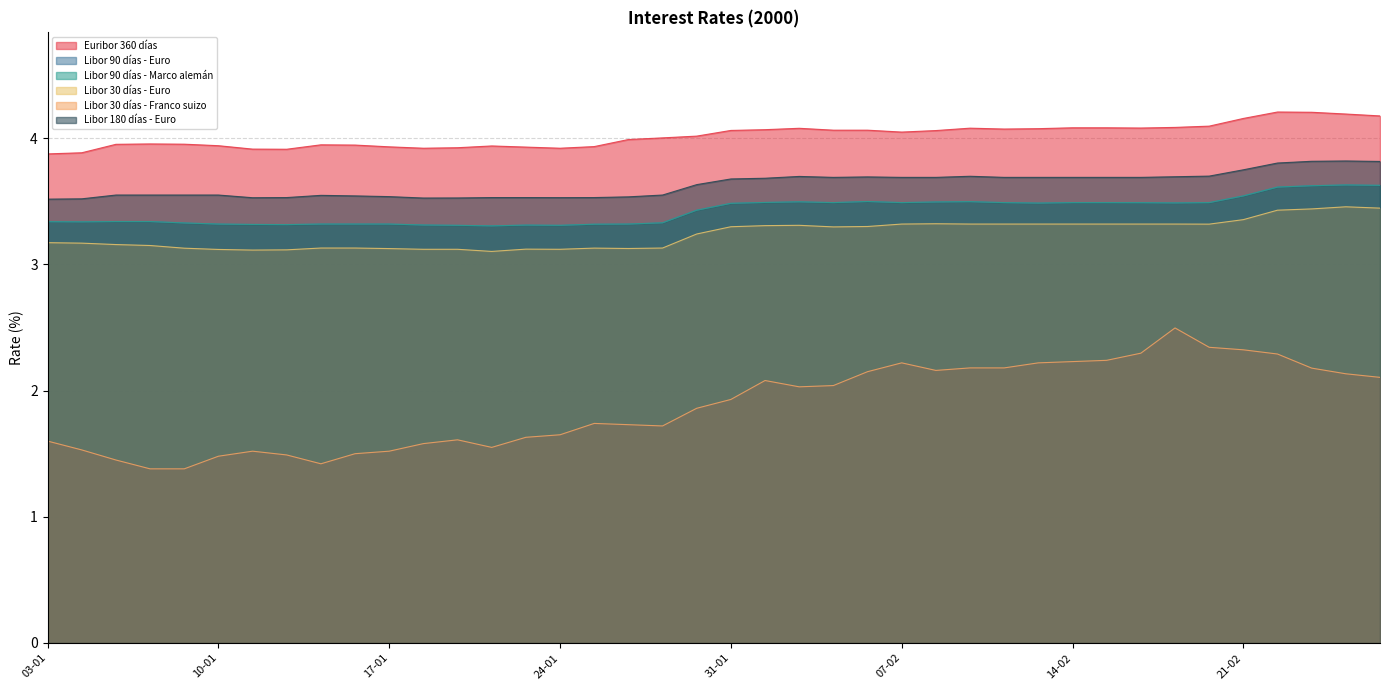

How many interior local peaks does the Libor 180 días - Euro series have?

5